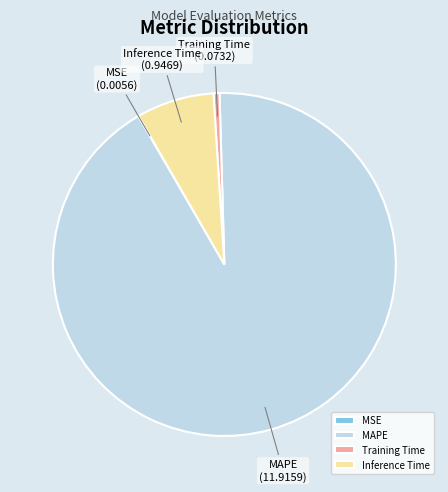

Between Training Time and Inference Time, which is larger?

Inference Time